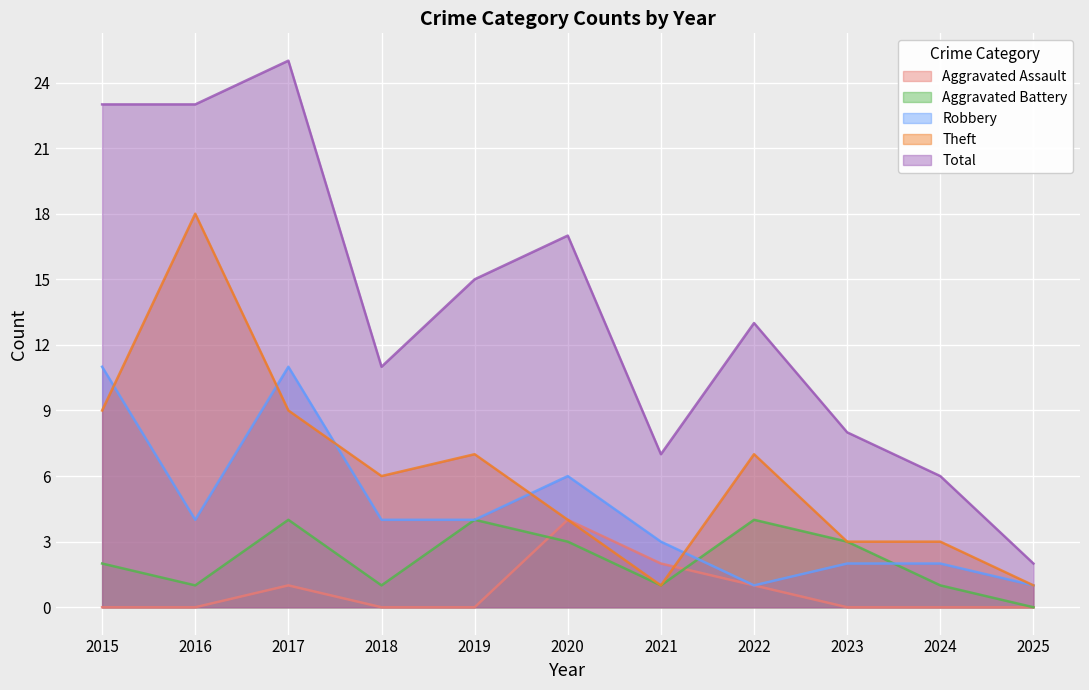

In Robbery, how many points are higher than both neighbors (excluding endpoints)?

2